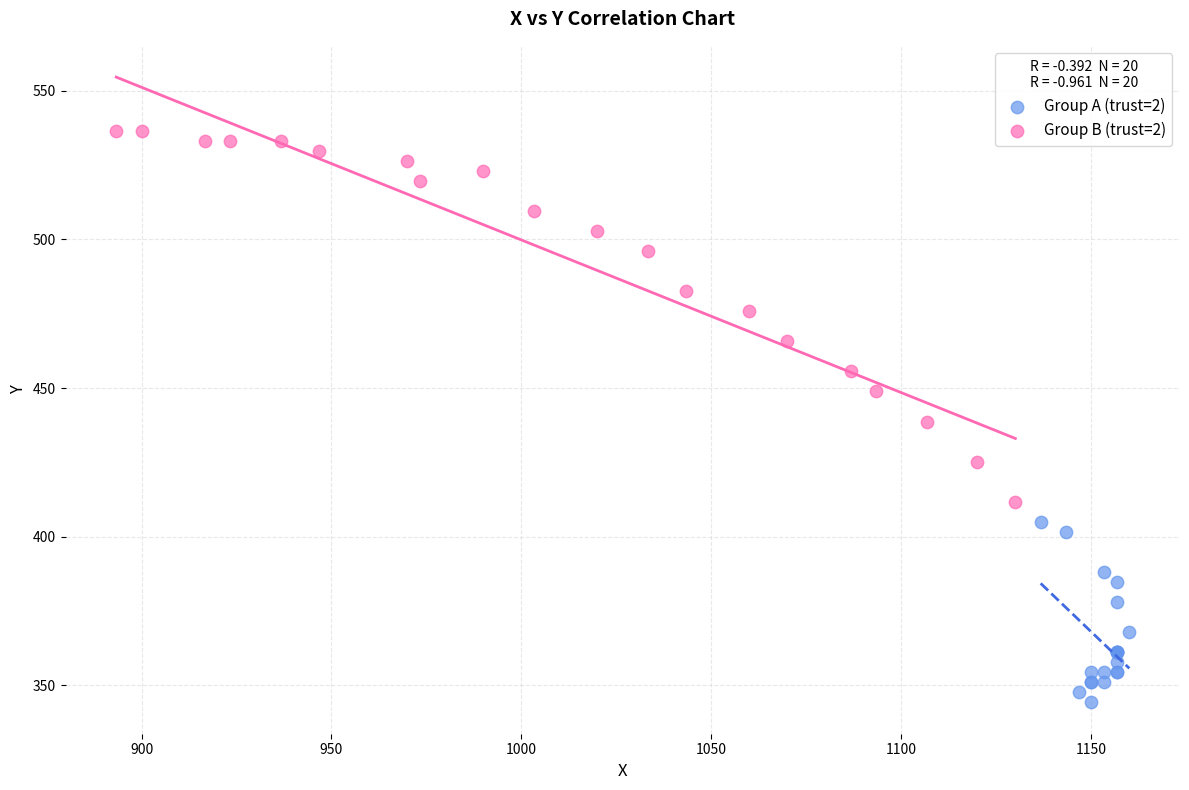

What are all the series names shown in the legend?

Group A (trust=2), Group B (trust=2)